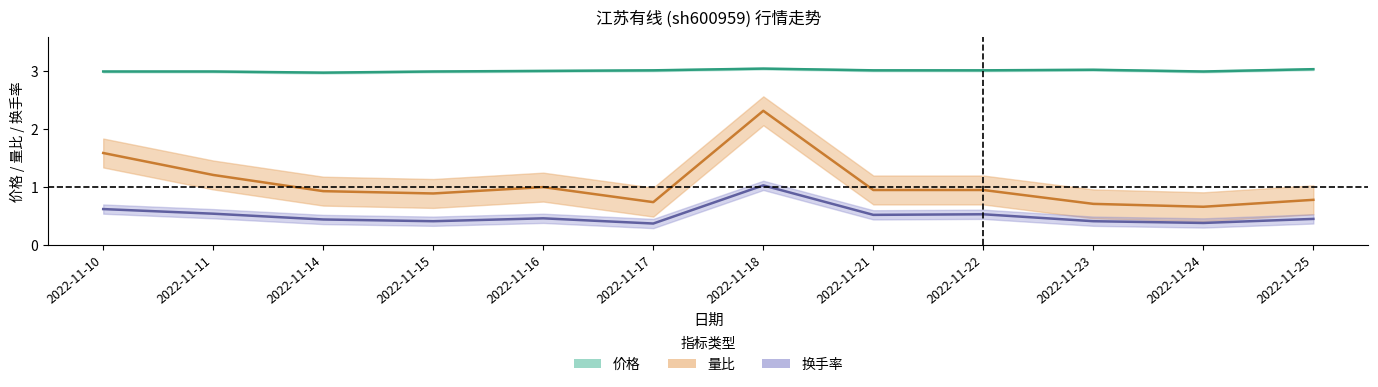

True or false: 量比 and 换手率 cross at least once.

False